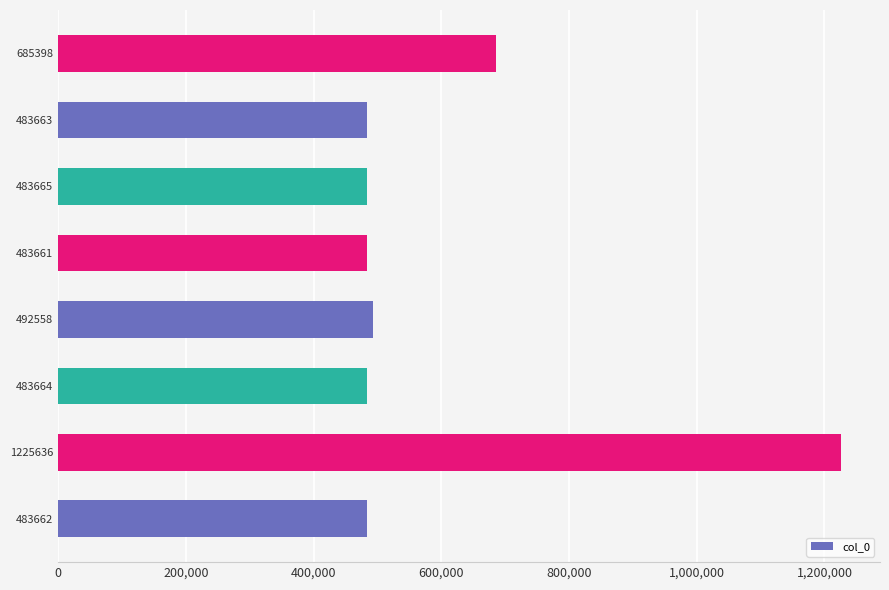

How many data points are less than 483665?

4